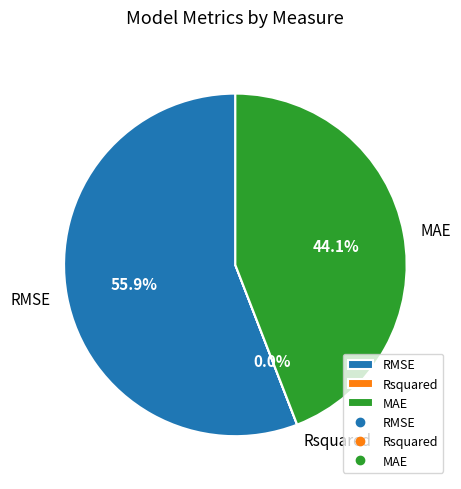

Do MAE and RMSE together represent more than half of the pie?

Yes